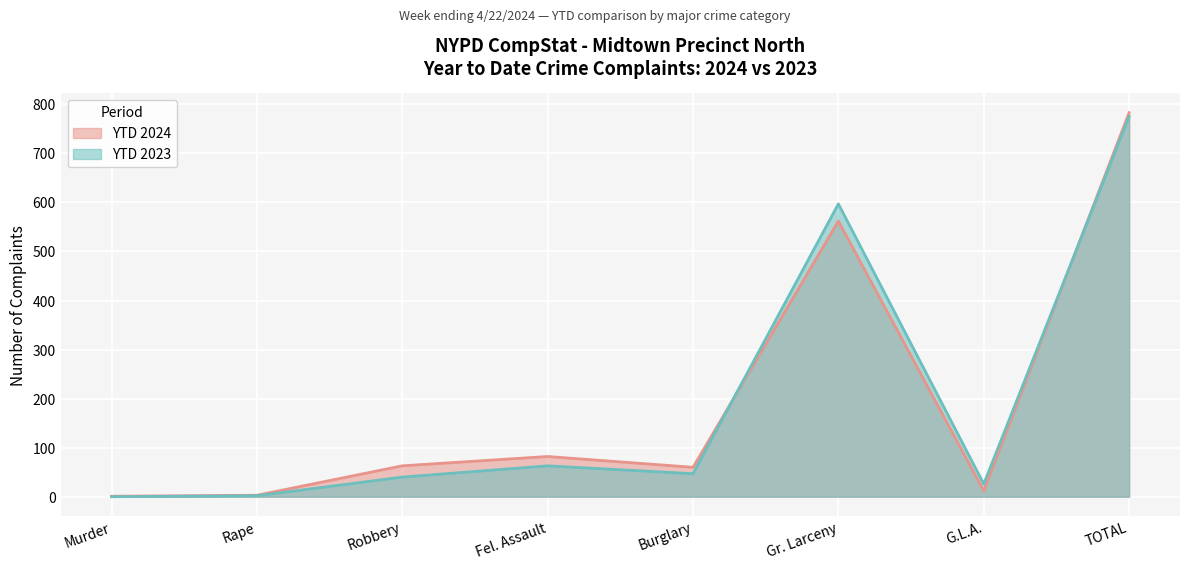

Between which two adjacent categories do YTD 2024 and YTD 2023 first intersect?

Burglary and Gr. Larceny